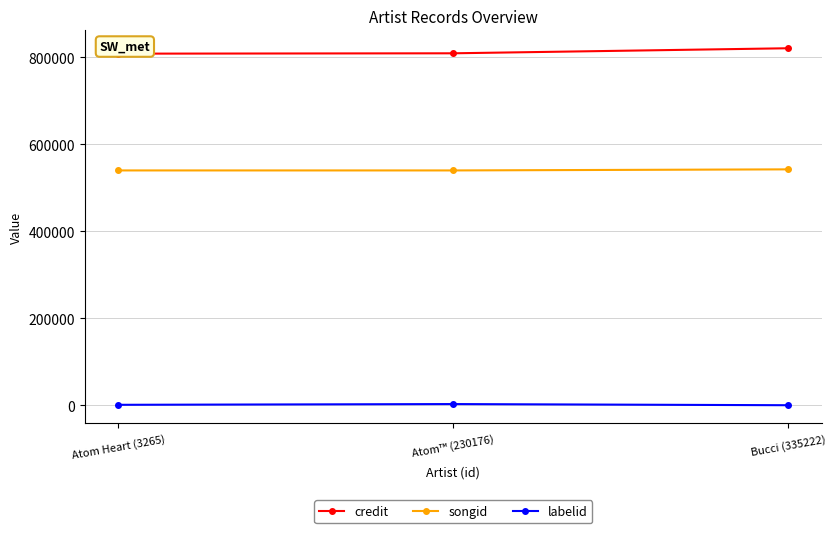

Where is songid nearest to the value 541117?

Atom Heart (3265)